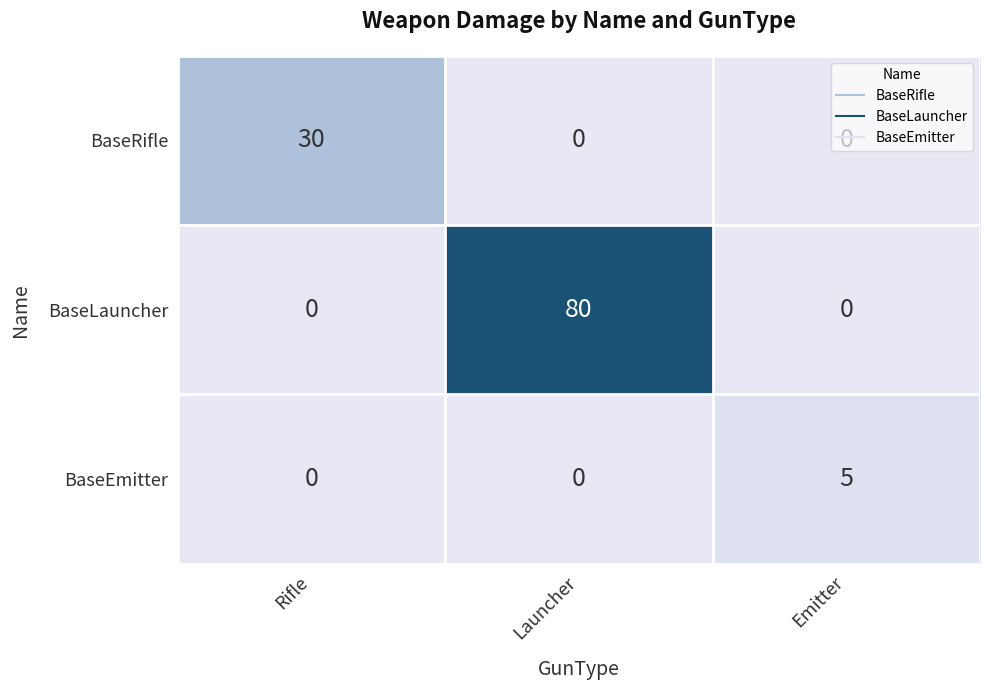

Count the BaseLauncher values in the range 0 to 80.

3